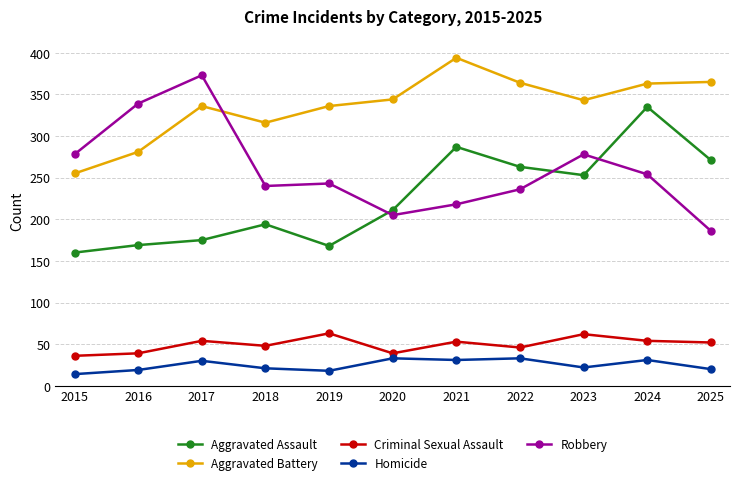

Which series has the largest total across all categories?

Aggravated Battery